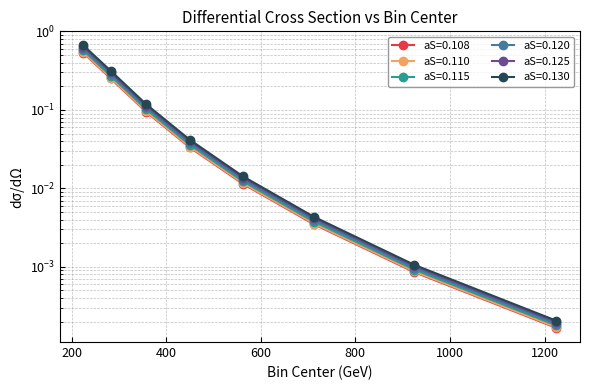

What is the sum of all aS=0.108 values?

0.9